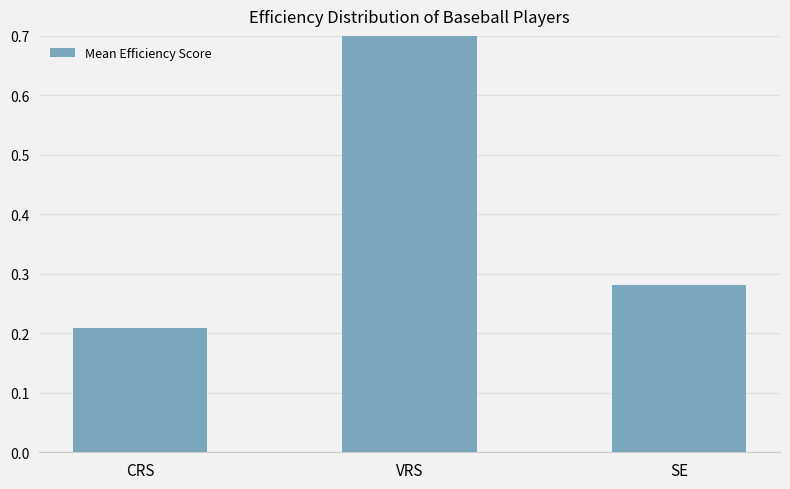

Reading left to right, what are all the values shown in this chart?

0.2	0.7	0.3